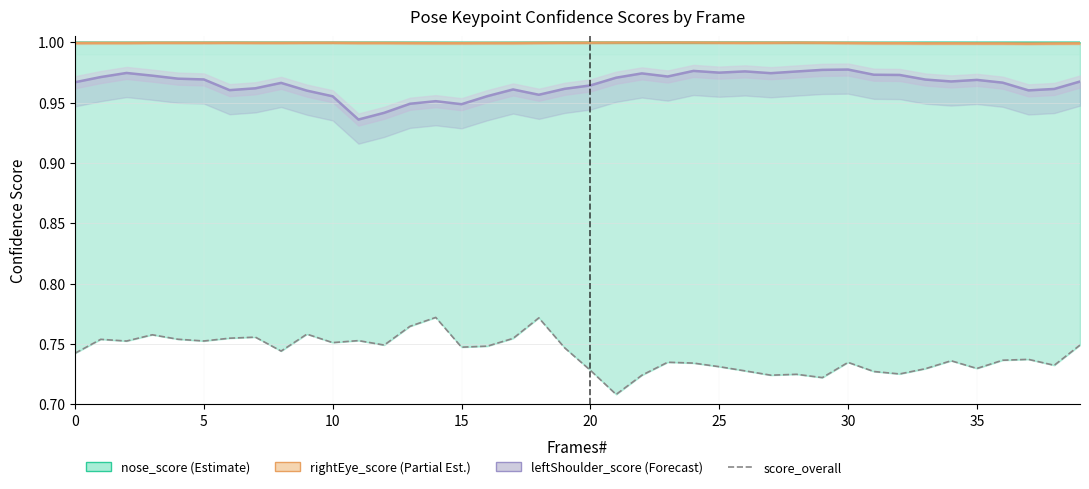

What is the maximum value for rightEye_score (Partial Est.)?

1.0